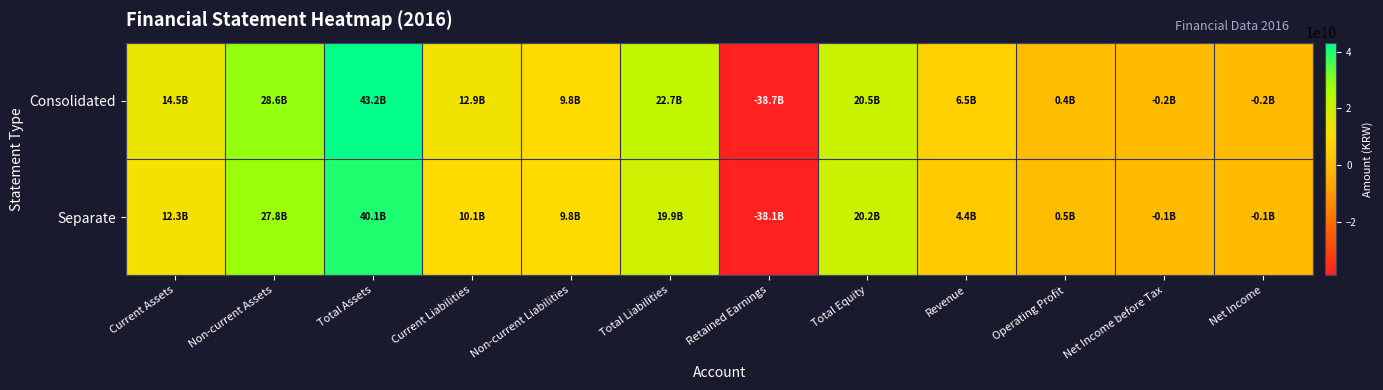

Reading left to right, what are all the values shown in this chart?

Consolidated: Current Assets=14534870189	Non-current Assets=28644397253	Total Assets=43179267442	Current Liabilities=12884594525	Non-current Liabilities=9808499234	Total Liabilities=22693093759	Retained Earnings=-38694831453	Total Equity=20486173683	Revenue=6478964317	Operating Profit=418142056	Net Income before Tax=-192671249	Net Income=-174843338
Separate: Current Assets=12255934432	Non-current Assets=27842639068	Total Assets=40098573500	Current Liabilities=10136416163	Non-current Liabilities=9760253421	Total Liabilities=19896669584	Retained Earnings=-38080690701	Total Equity=20201903916	Revenue=4413900220	Operating Profit=489178311	Net Income before Tax=-143471783	Net Income=-143471783